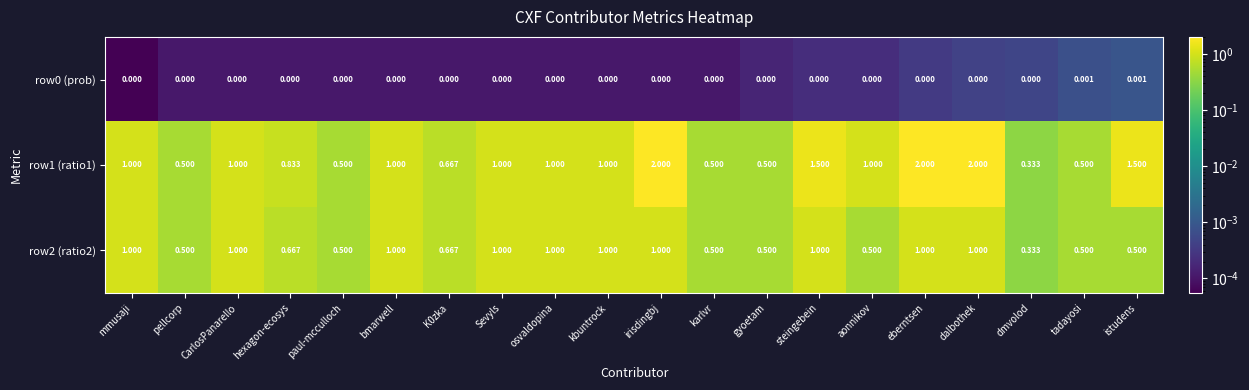

Where is row2 (ratio2) nearest to the value 0?

dmvolod